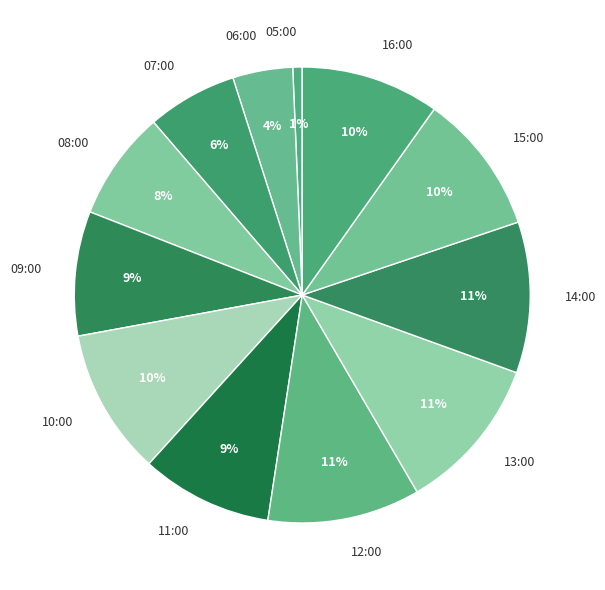

Is it true that 11:00 is 9% of the pie?

True